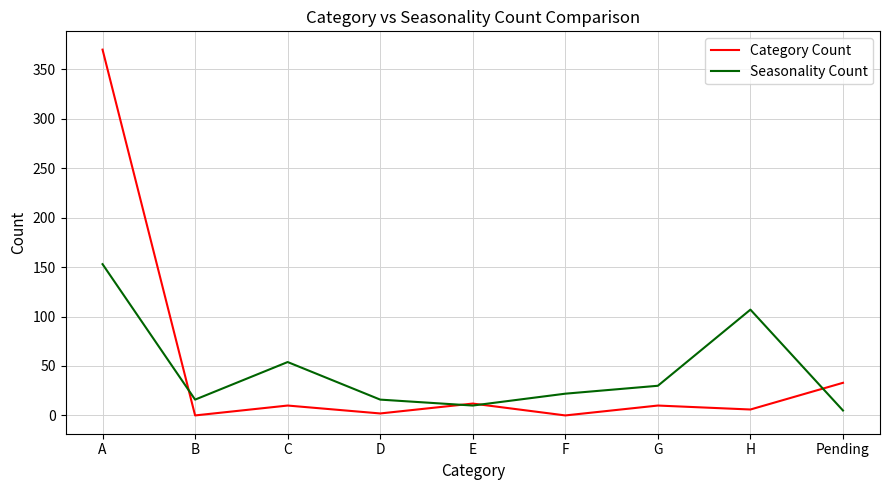

At which label does Seasonality Count reach its peak?

A